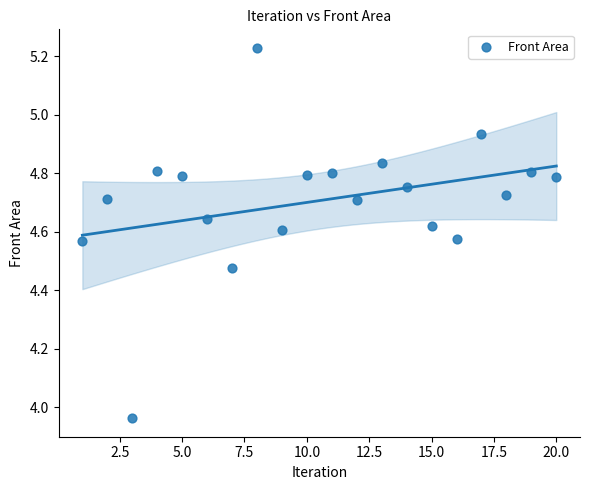

What is the range of Y values (max minus min)?

1.3